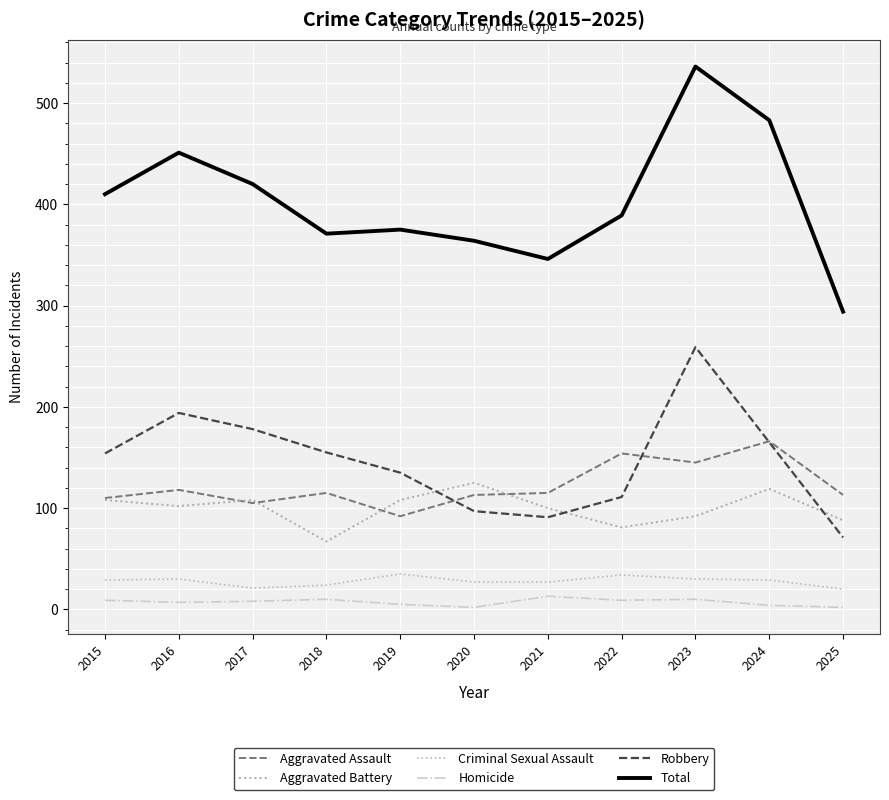

Read the Total value at 2025, to the nearest 10.

290